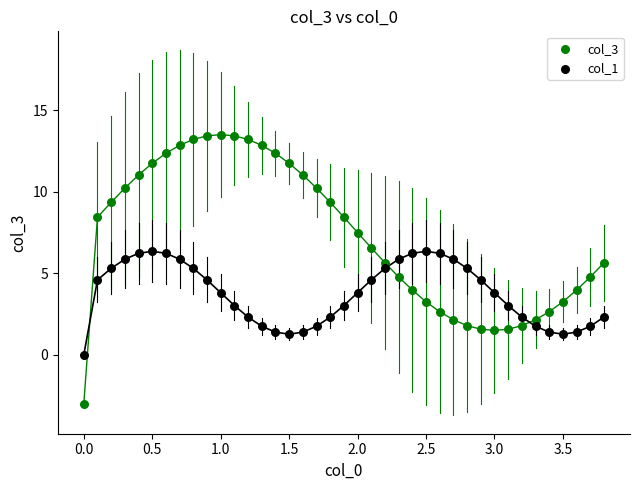

What are all the series names shown in the legend?

col_3, col_1